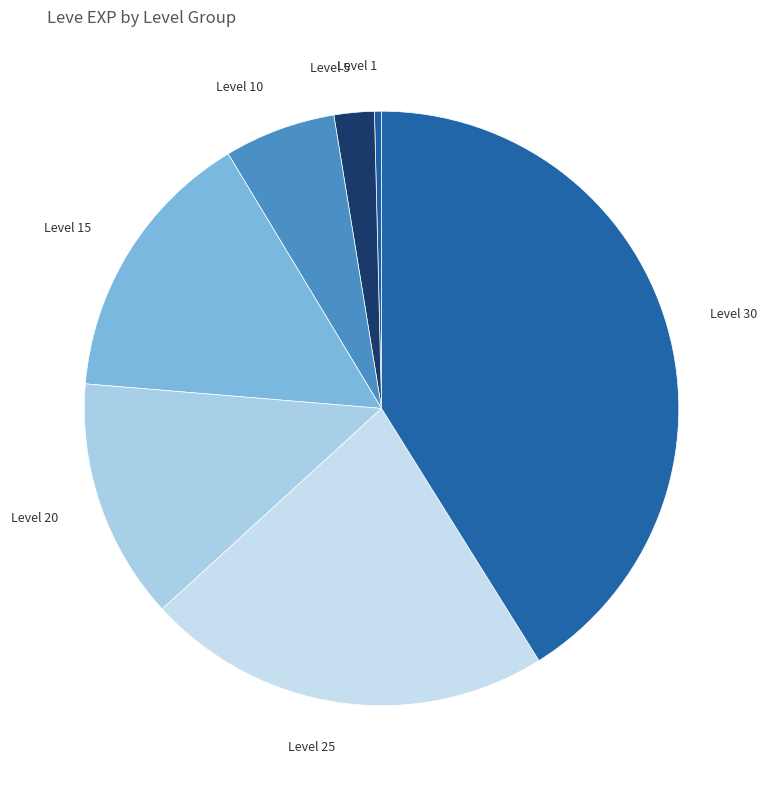

Which has a higher value, Level 5 or Level 30?

Level 30